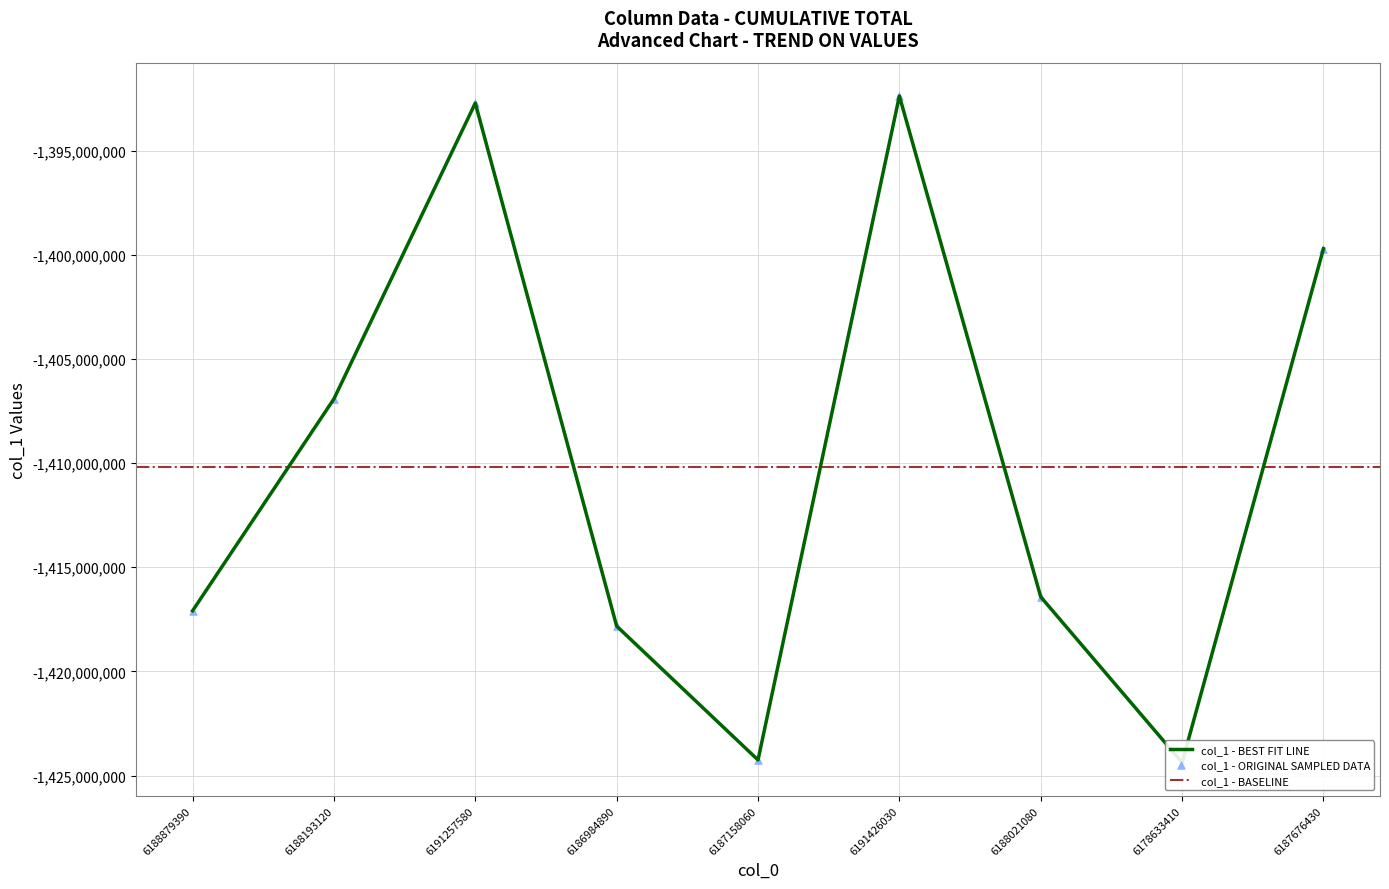

What is the change in value from 6188879390 to 6188021080?

+668920